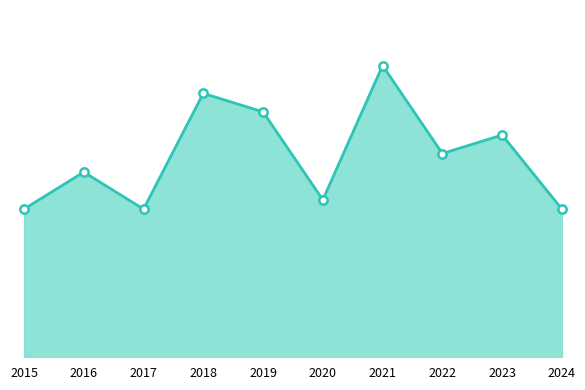

Does the chart display data point markers on the line(s)?

No